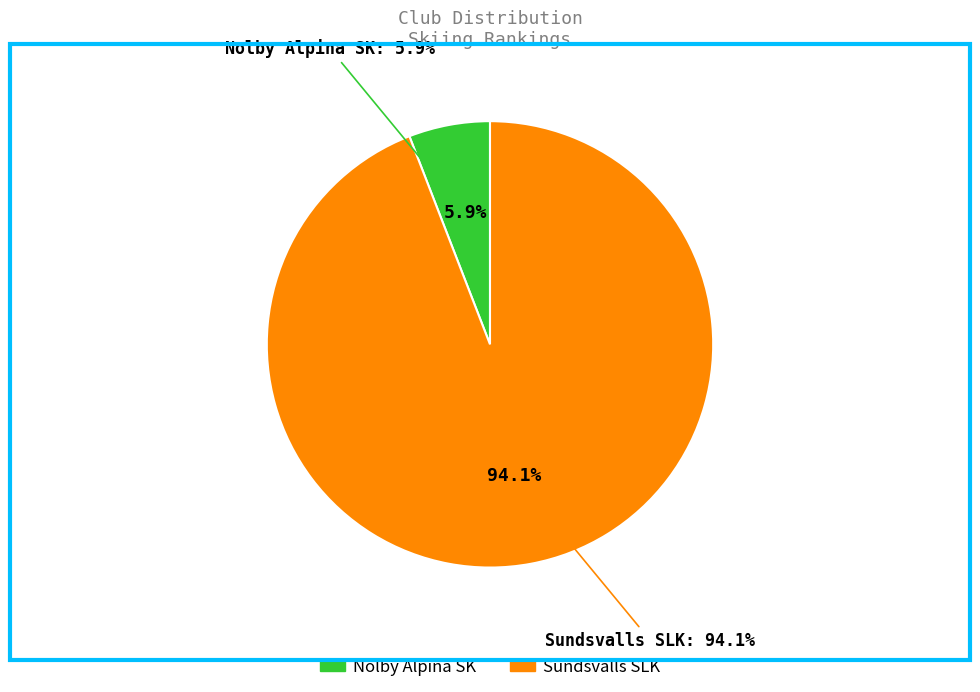

What is the change in value from Nolby Alpina SK to Sundsvalls SLK?

+15